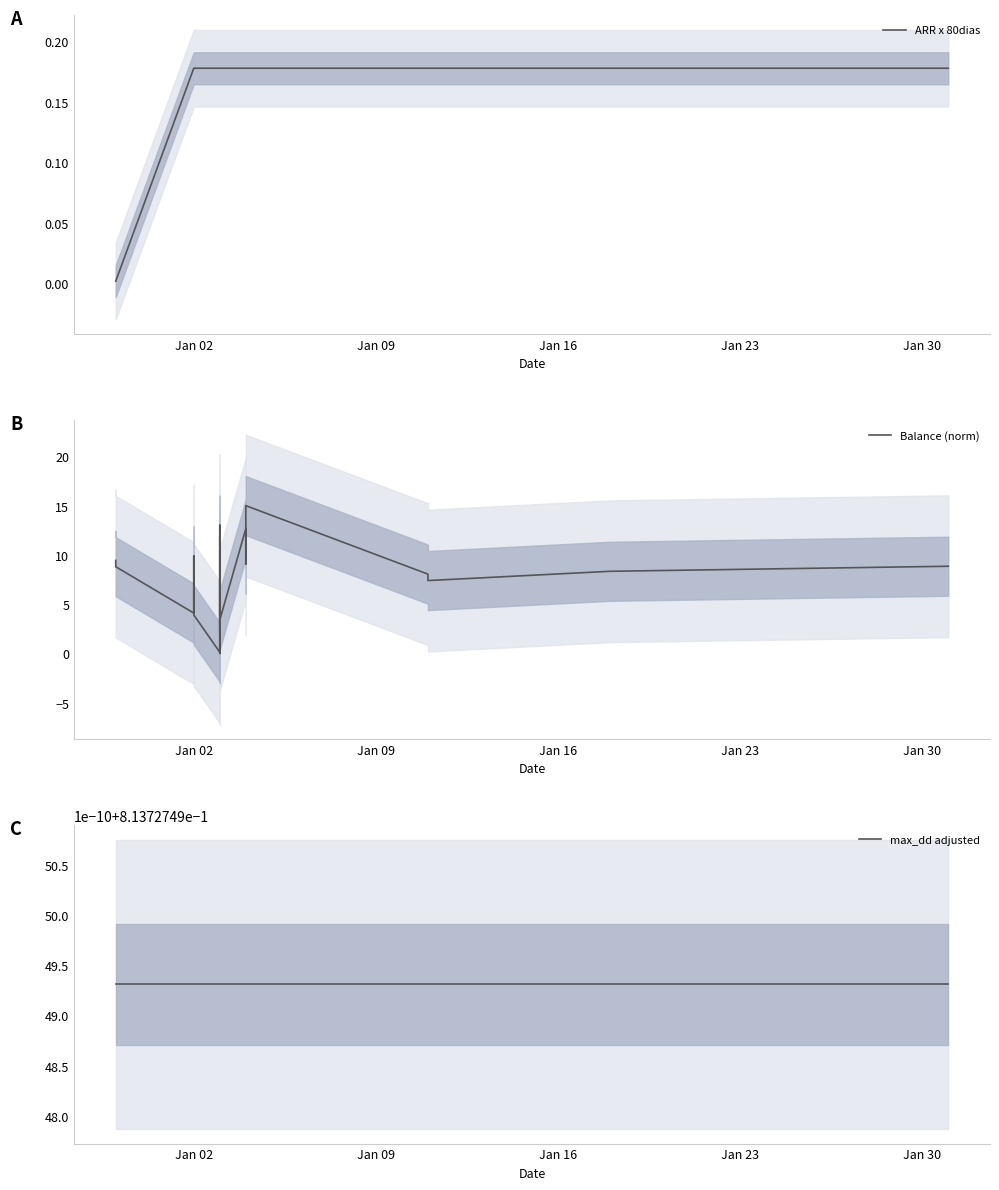

True or false: max_dd adjusted and ARR x 80dias cross at least once.

False